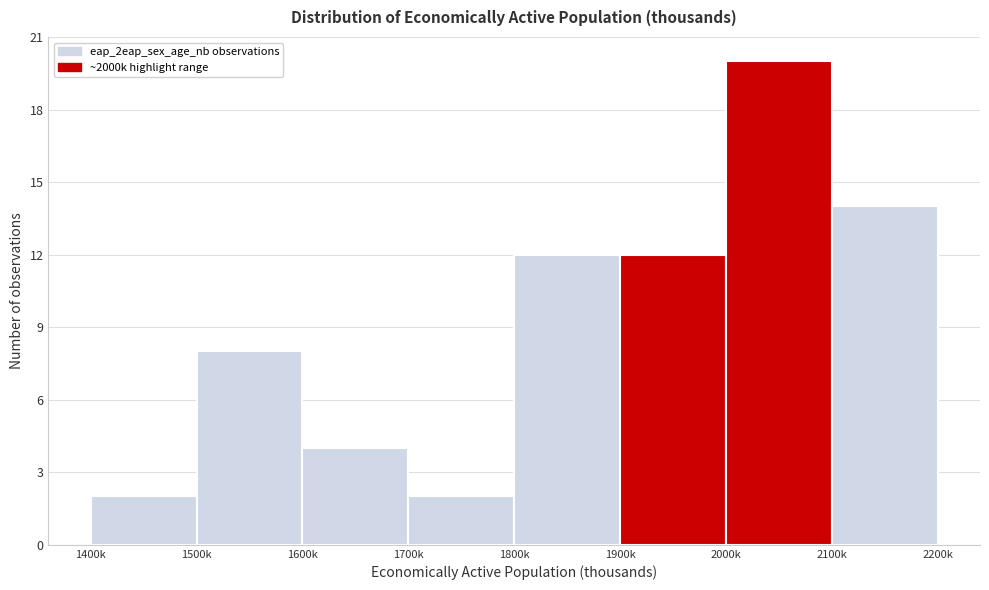

Reading left to right, extract all data points from this chart.

2	8	4	2	12	12	20	14